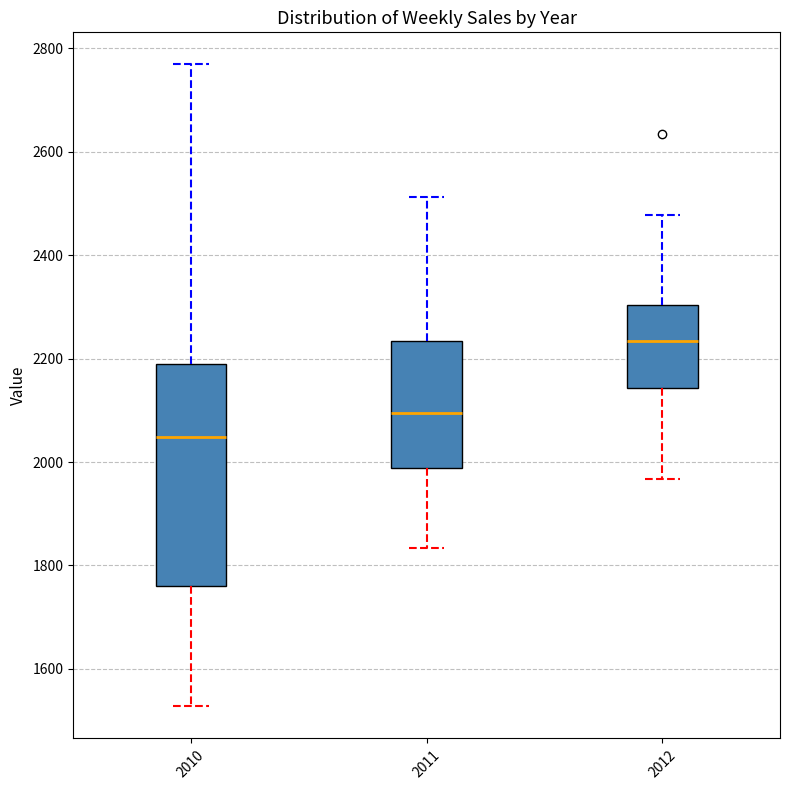

Where does the median line of the box at x = 2011 sit on the y-axis? The values are not printed on the chart, so give them approximately, as read against the axis.

2100